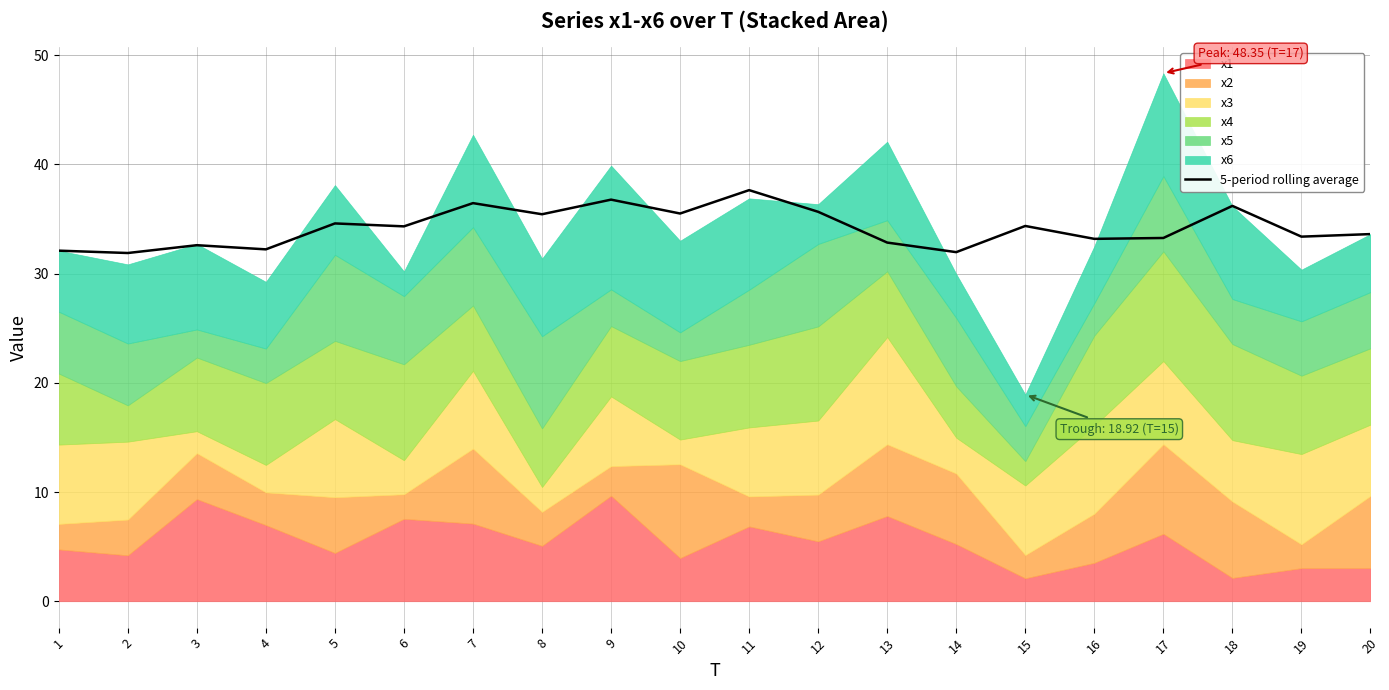

Which has a higher value, 11 or 10?

11